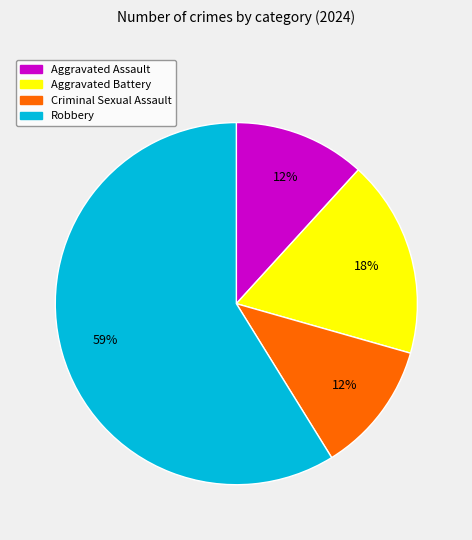

Between Aggravated Assault and Robbery, which is larger?

Robbery